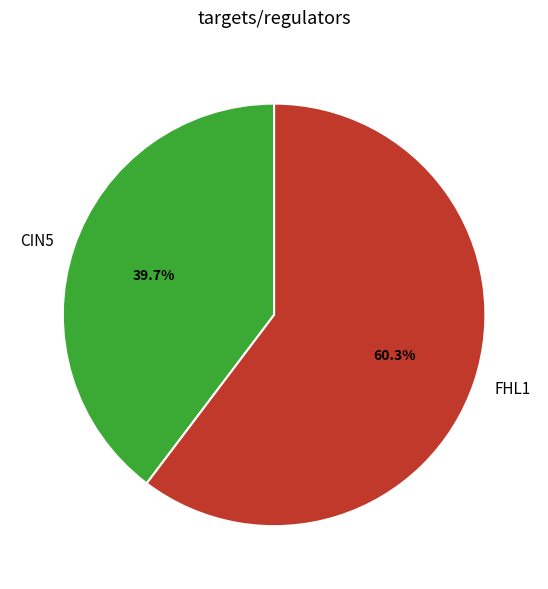

Rank the categories by value from highest to lowest.

FHL1, CIN5